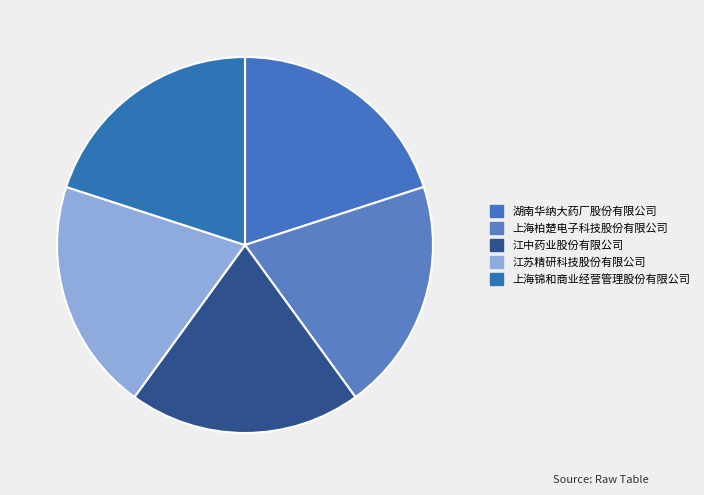

Is the sum of 上海锦和商业经营管理股份有限公司 and 江中药业股份有限公司 greater than half?

No